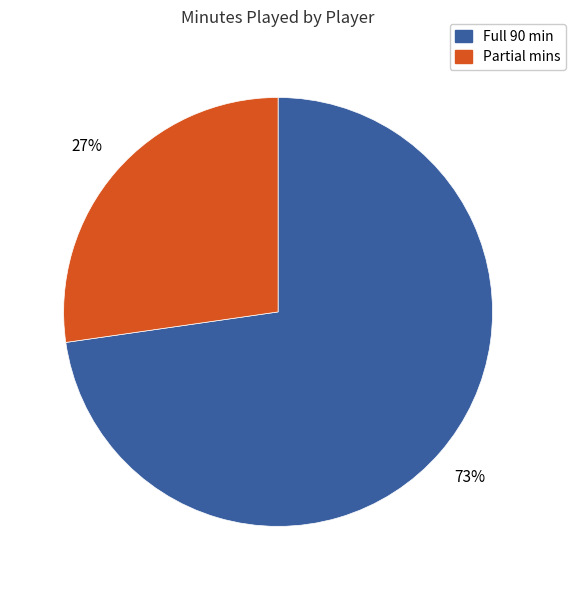

What is the smallest slice in the pie chart?

Partial mins